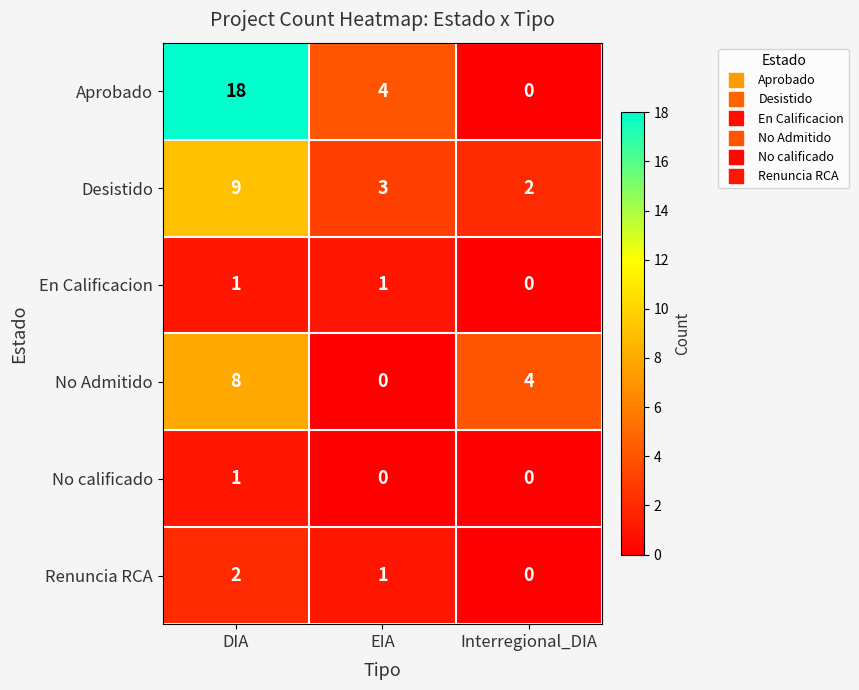

Which series changed the most between DIA and Interregional_DIA?

Aprobado